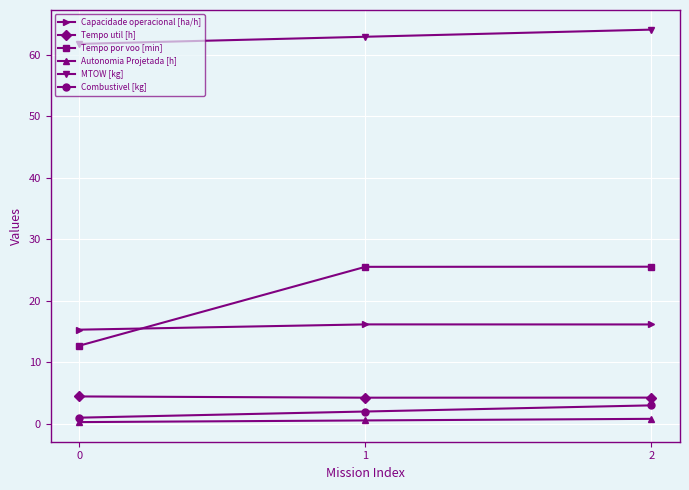

What is the maximum value shown in the chart?

64.1